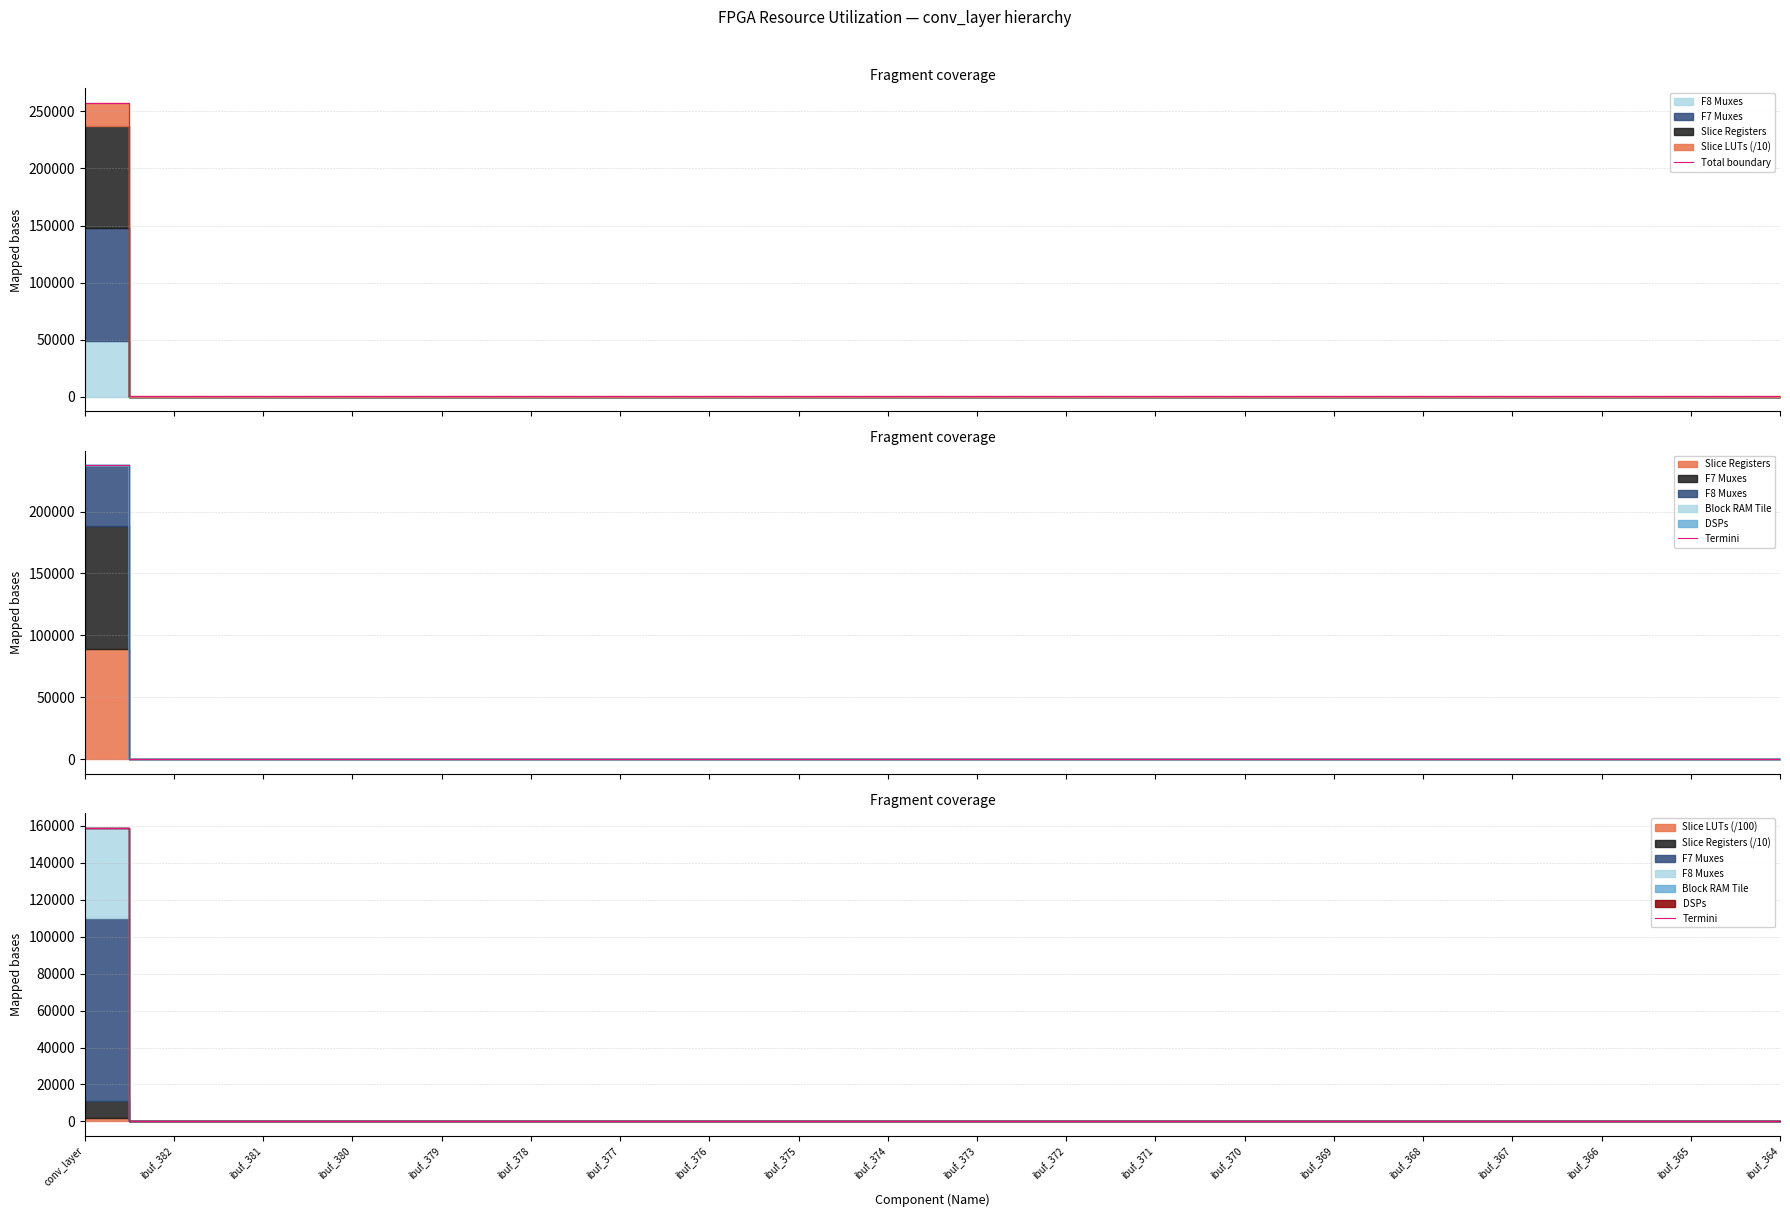

Is the value of Total boundary at ibuf_364 greater than the value of Termini at ibuf_368?

Yes